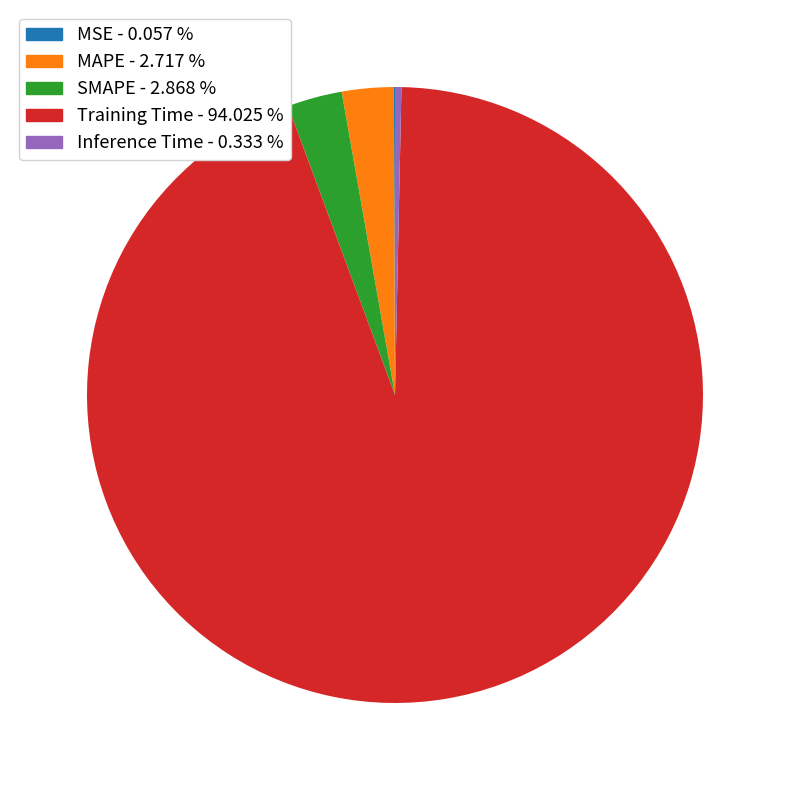

The MAPE slice represents 3% of the pie. True or false?

True